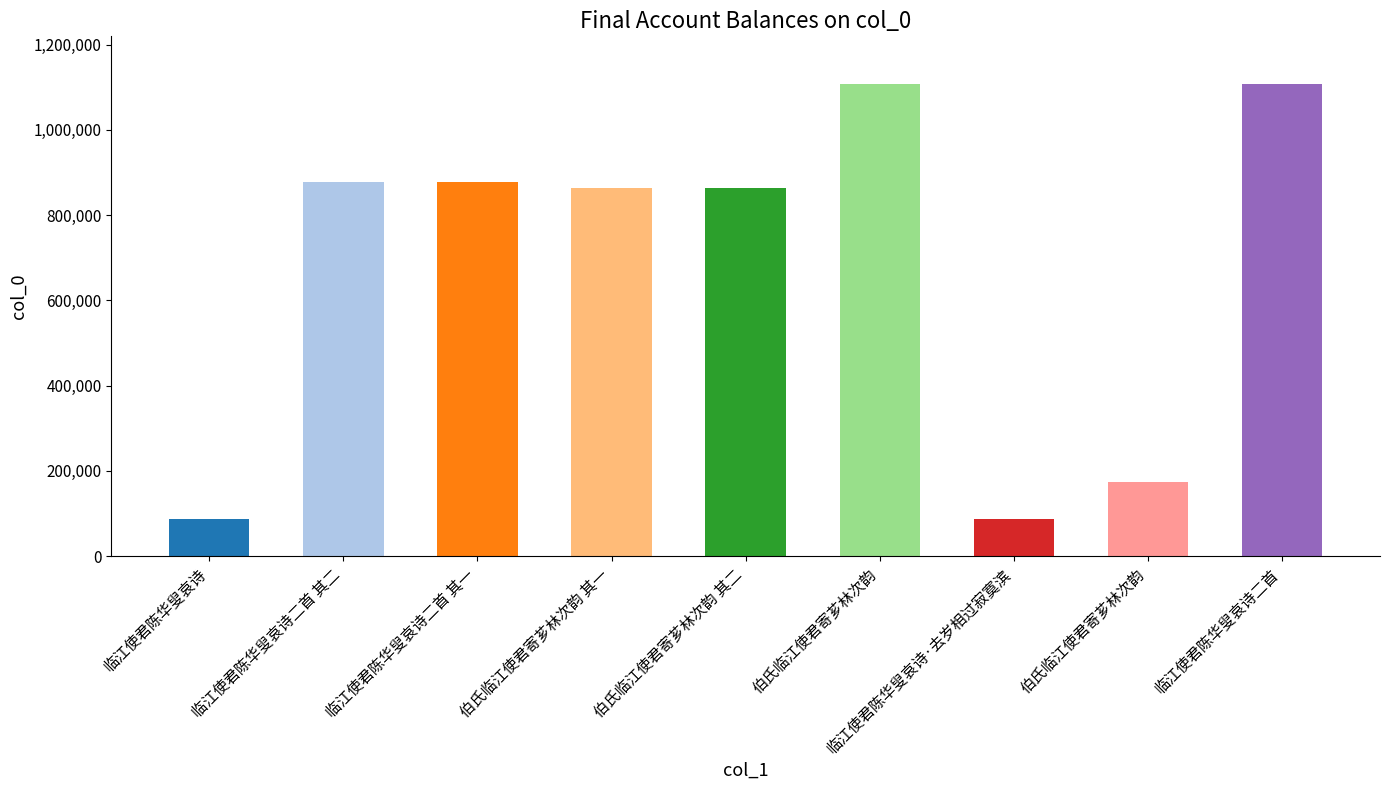

How many distinct data groups are displayed?

1